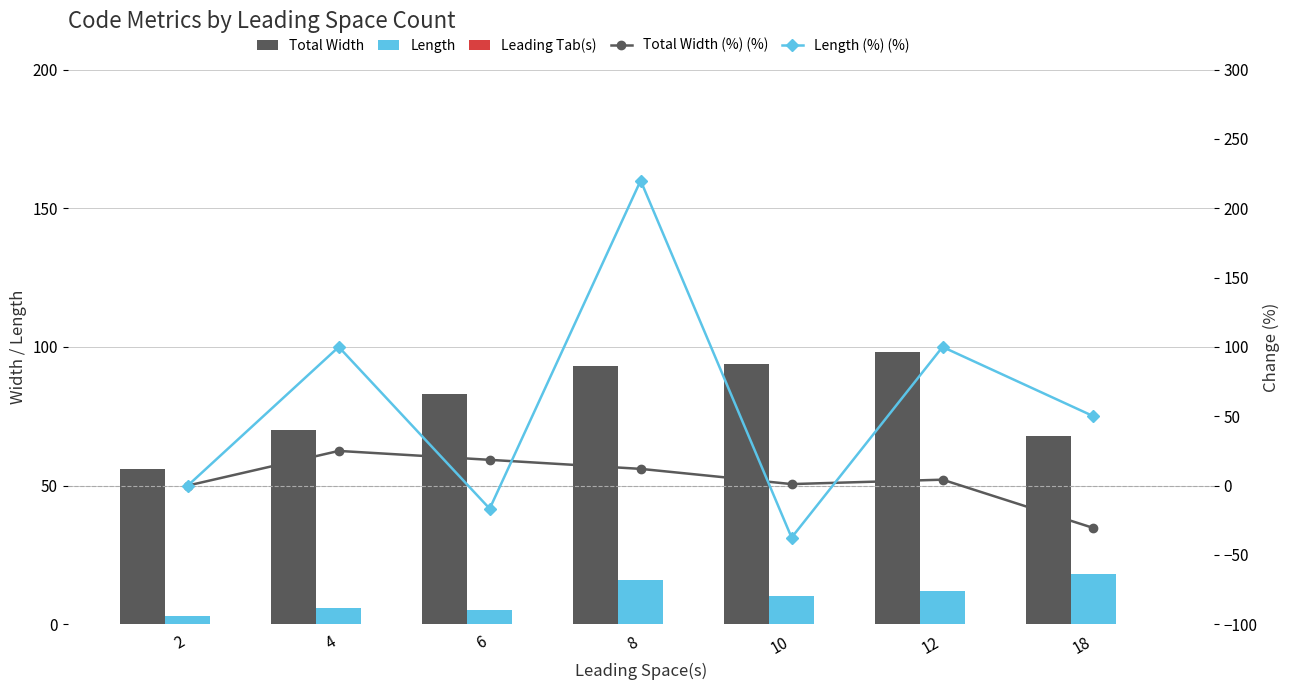

Reading left to right, extract all data points from this chart.

Total Width: 56.0	70.0	83.0	93.0	94.0	98.0	68.0
Length: 3.0	6.0	5.0	16.0	10.0	12.0	18.0
Leading Tab(s): 0.0	0.0	0.0	0.0	0.0	0.0	0.0
Total Width (%) (%): 0.0	25.0	18.6	12.1	1.1	4.3	-30.6
Length (%) (%): 0.0	100.0	-16.7	220.0	-37.5	100.0	50.0